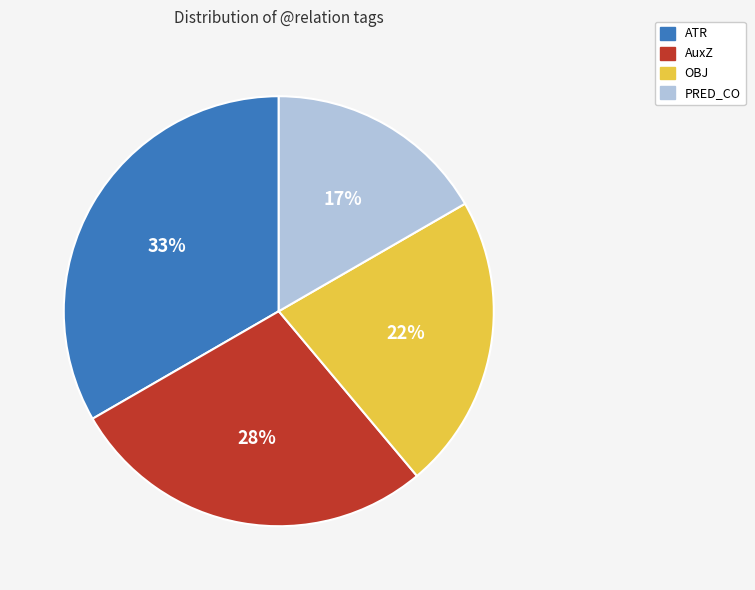

To the nearest percent, what is the average slice percentage?

25%